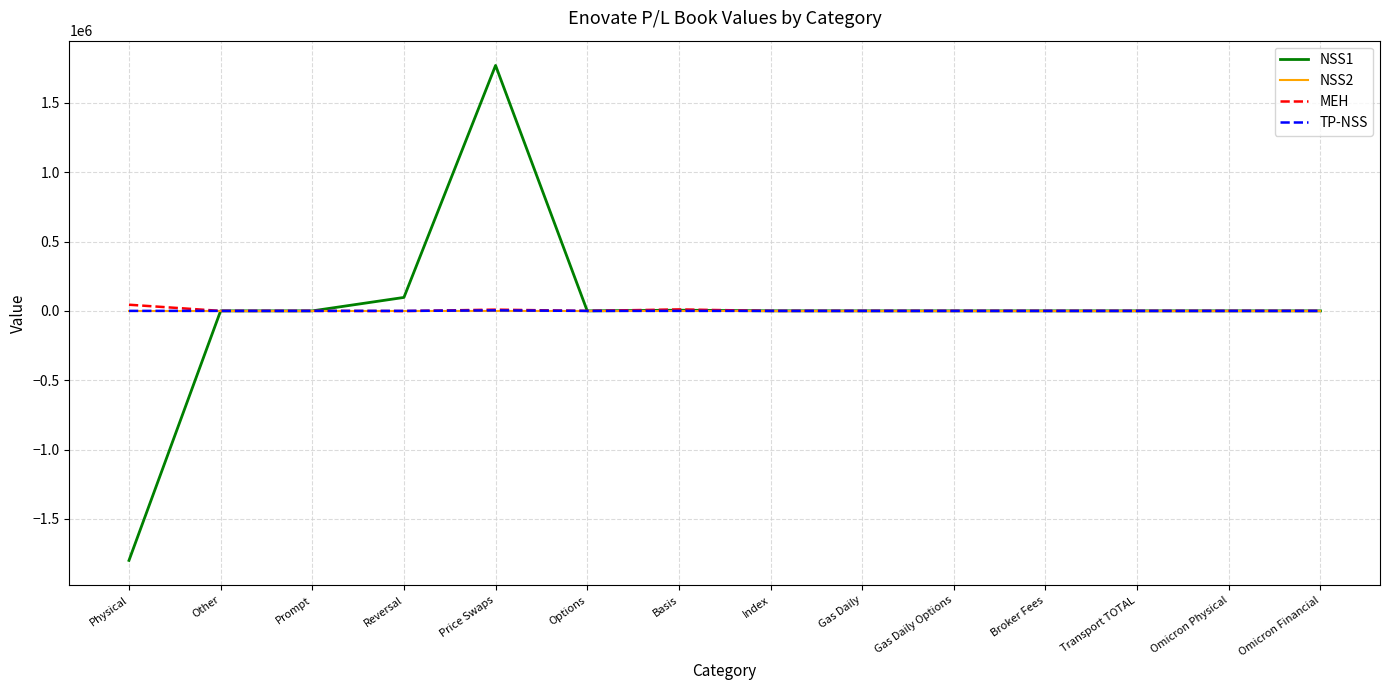

Is the value of NSS1 at Physical greater than the value of NSS2 at Gas Daily Options?

No